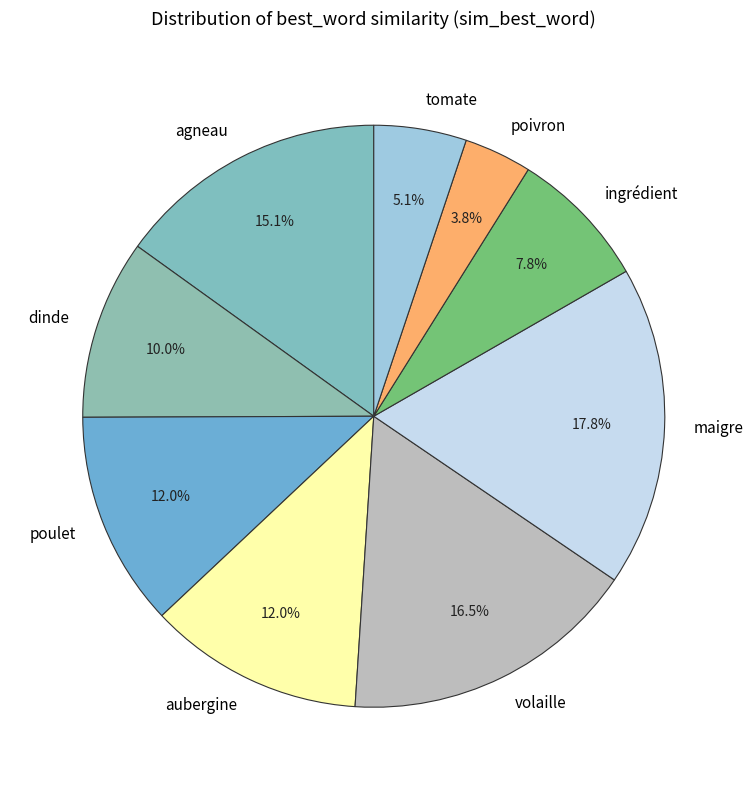

Does any single category account for the majority?

No